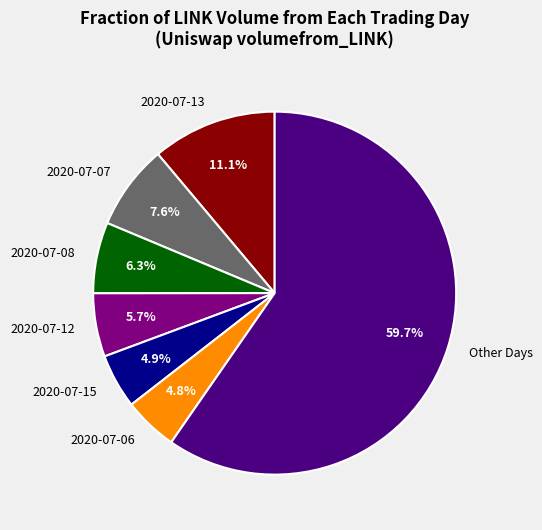

Count the number of slices in the pie.

7